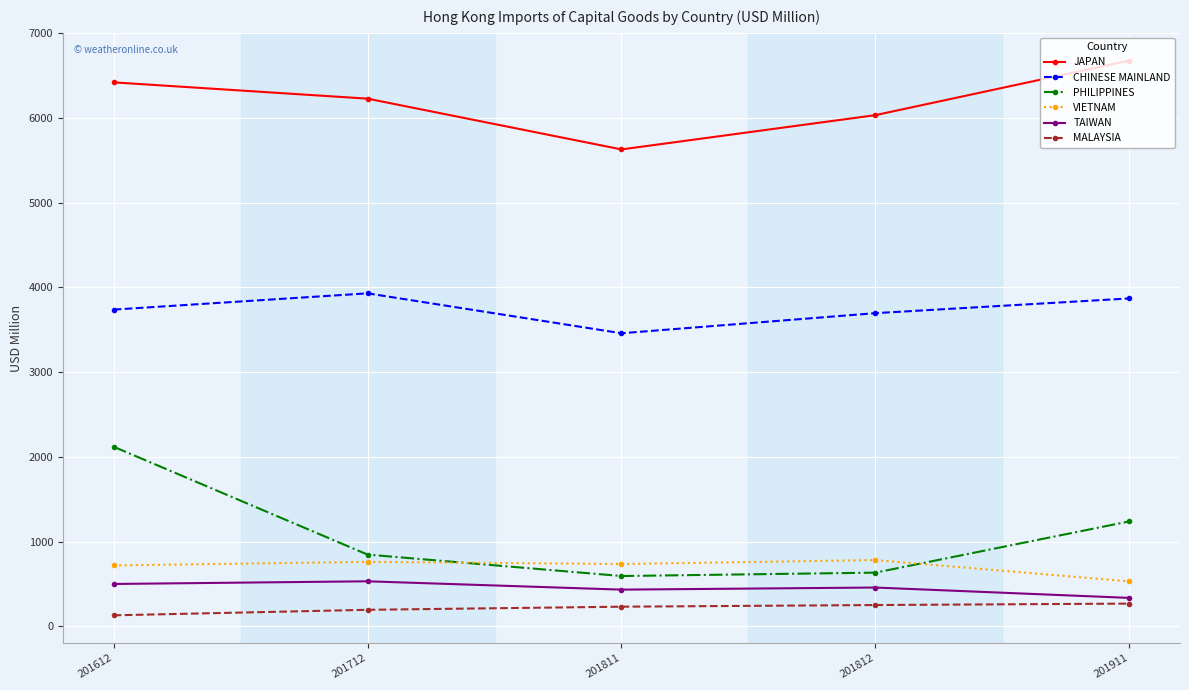

True or false: TAIWAN has a value of 457.5 at 201812.

True